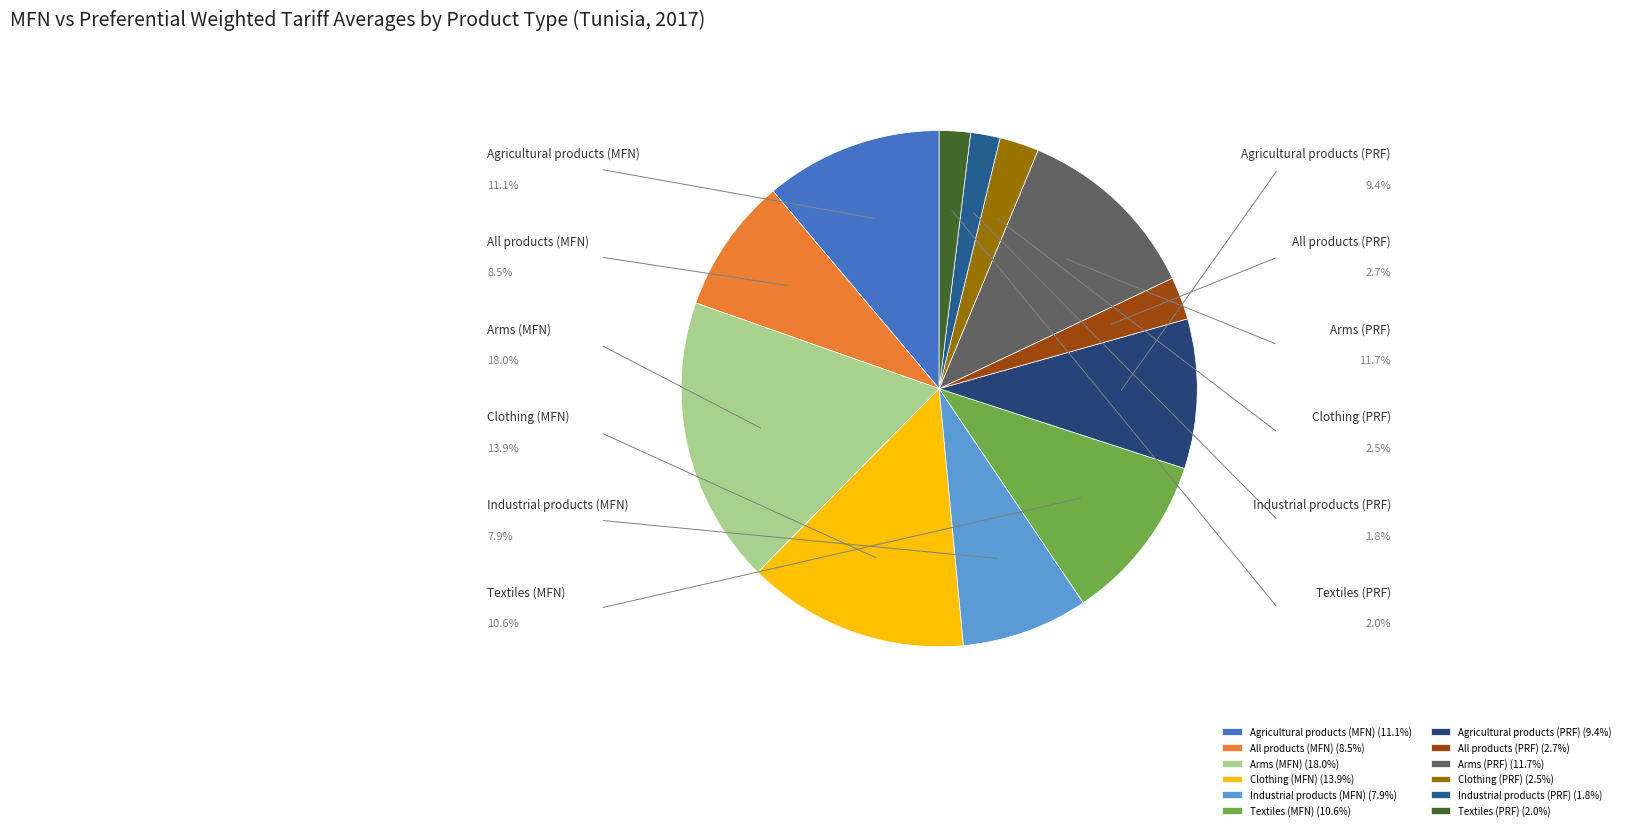

How many slices are in this pie chart?

12